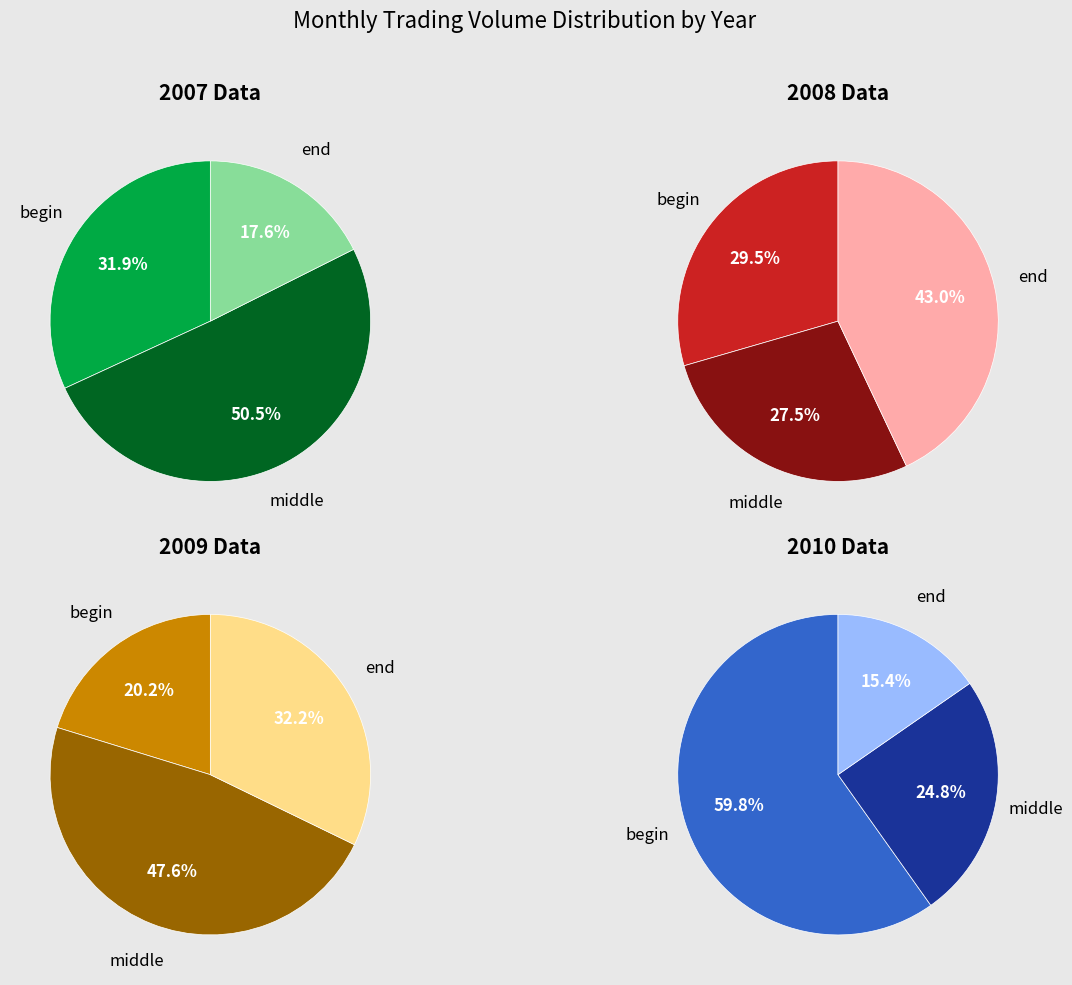

How many segments does this pie chart have?

3